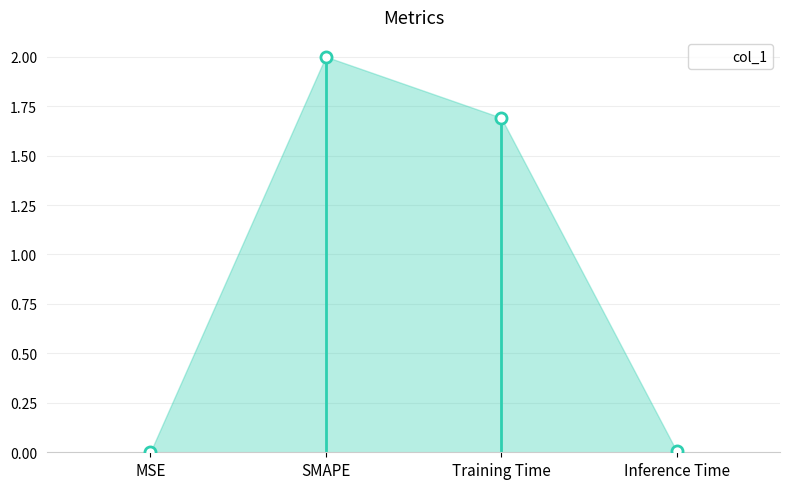

Which label corresponds to the largest value in the chart?

SMAPE